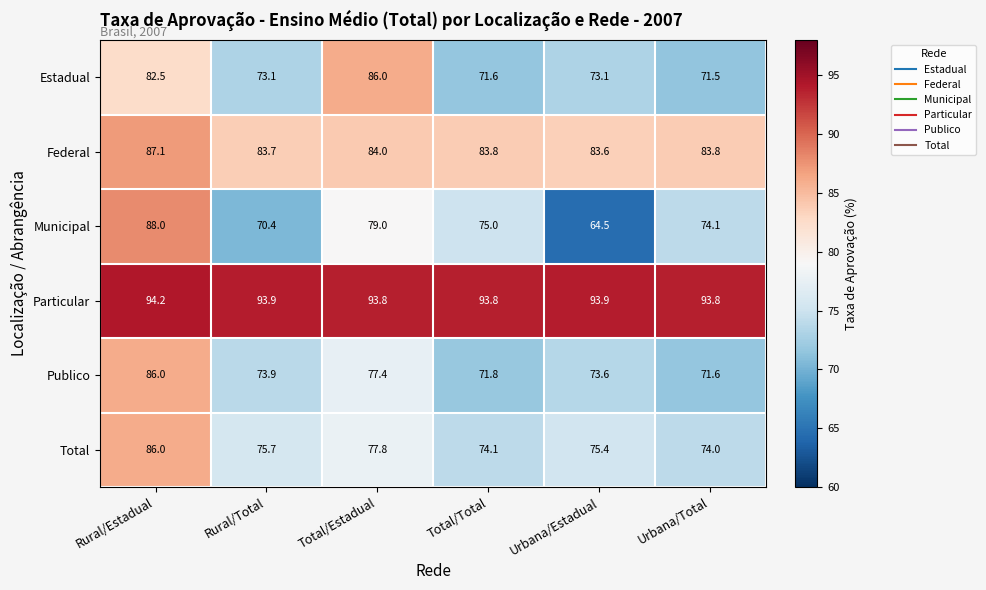

Which series has the widest spread of values?

Municipal